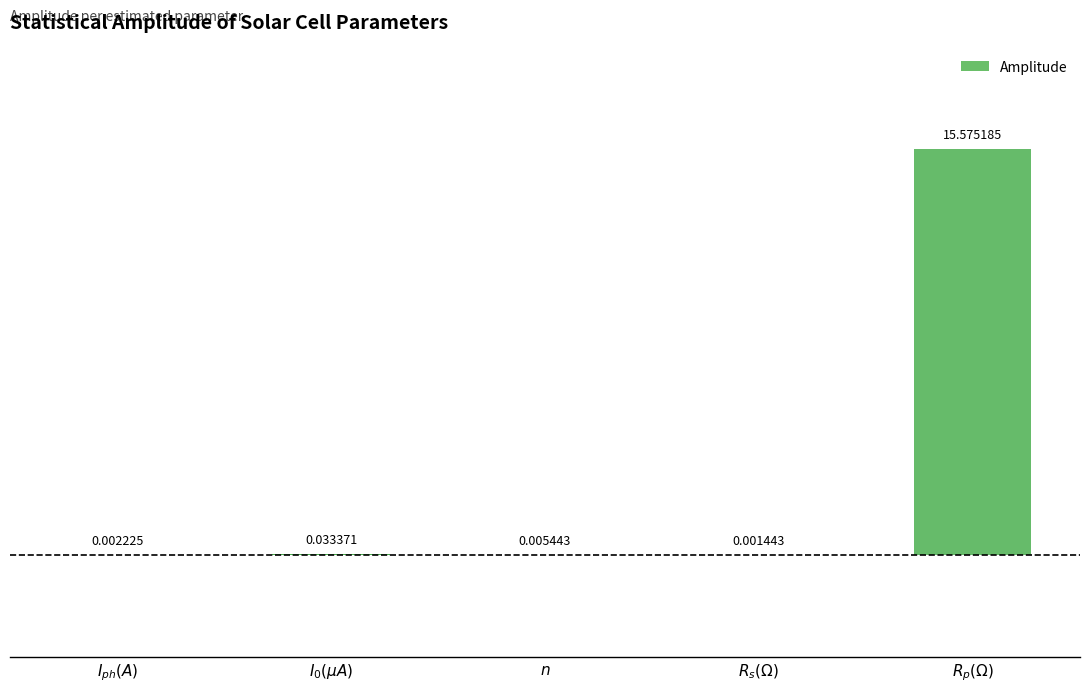

At which category does the chart reach its peak across all series?

$R_p(\Omega)$